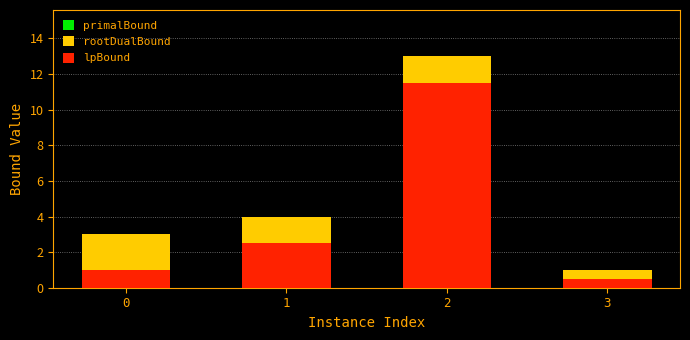

The rootDualBound series shows 2.7 at 1. True or false?

False